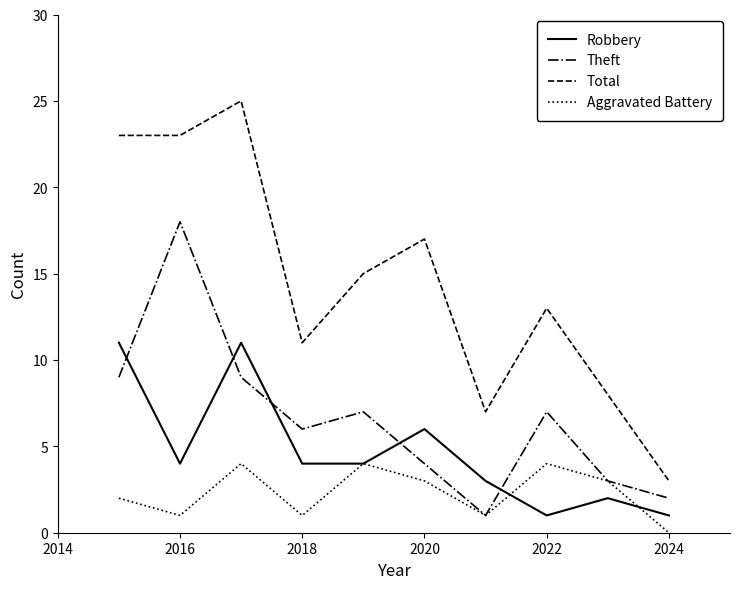

Which series has the largest total across all categories?

Total